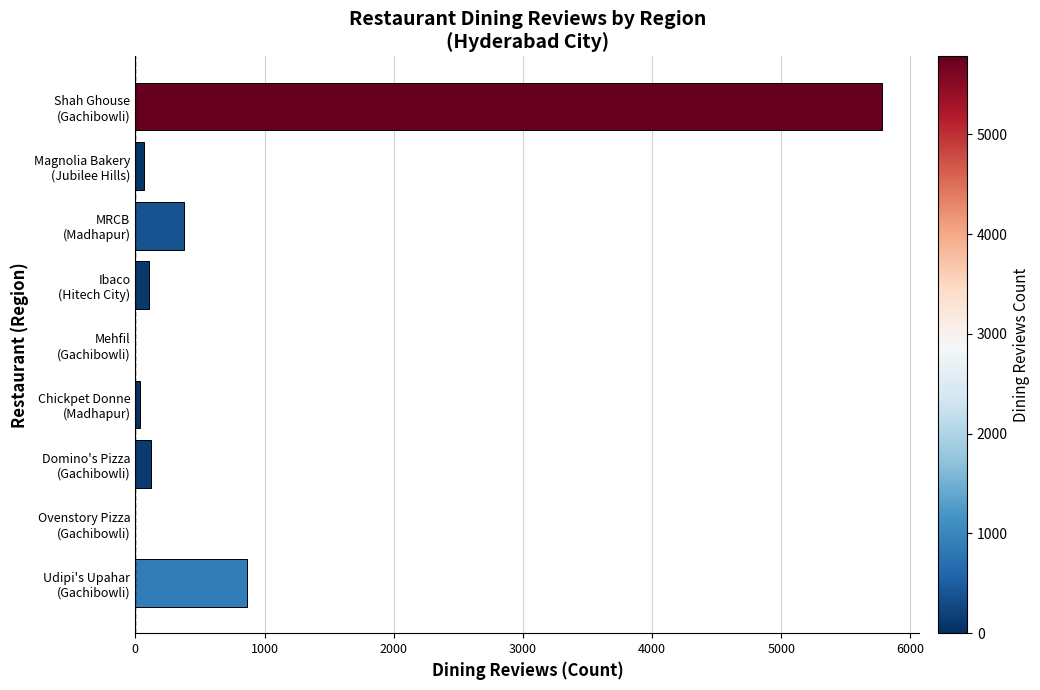

What is the greatest value displayed?

5780